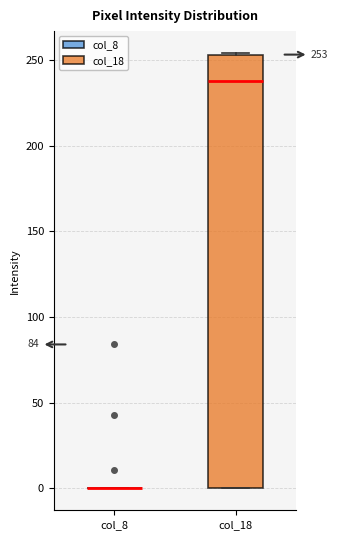

Which box is the tallest, from its lower edge to its upper edge?

col_18